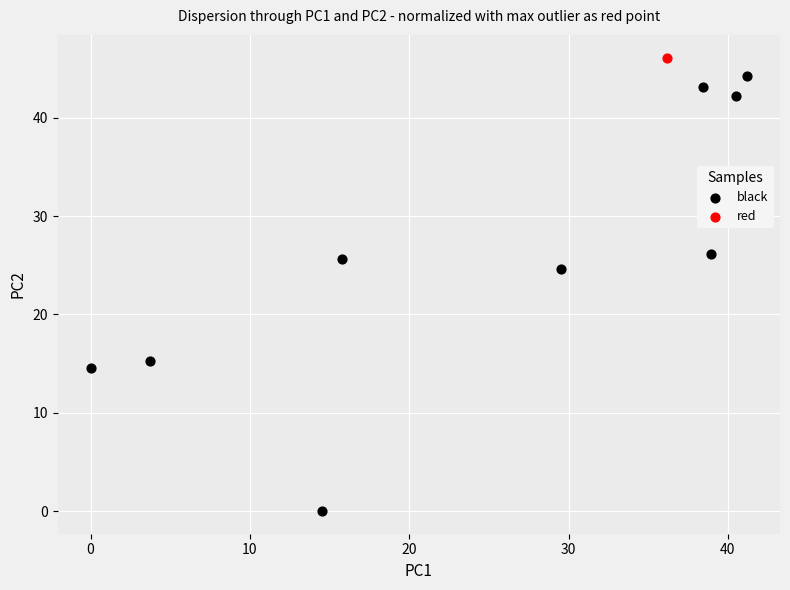

What are all the series names shown in the legend?

black, red